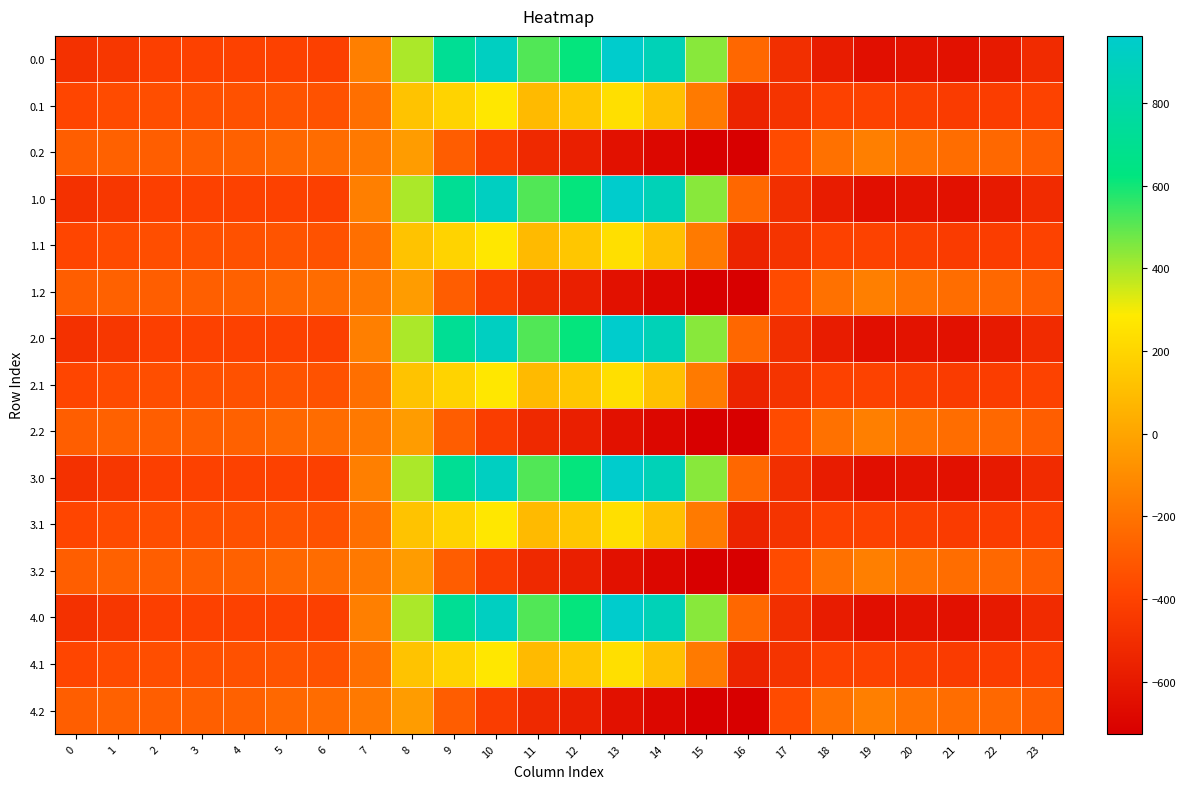

Reading right to left, list all the values displayed in this chart.

0.0: 23=-511.3	22=-592.3	21=-638.4	20=-629.9	19=-649.2	18=-586.7	17=-494.8	16=-250.9	15=443.0	14=870.3	13=962.7	12=619.4	11=516.0	10=916.2	9=716.9	8=395.3	7=-150.1	6=-408.0	5=-403.8	4=-404.9	3=-404.4	2=-410.3	1=-449.5	0=-482.0
0.1: 23=-399.4	22=-419.9	21=-432.4	20=-414.5	19=-400.2	18=-405.4	17=-466.6	16=-547.3	15=-173.1	14=113.7	13=241.5	12=134.6	11=87.0	10=274.1	9=191.1	8=125.2	7=-217.1	6=-332.2	5=-325.7	4=-339.6	3=-342.7	2=-347.9	1=-361.1	0=-384.6
0.2: 23=-287.5	22=-247.4	21=-226.4	20=-199.2	19=-151.0	18=-210.0	17=-362.4	16=-726.6	15=-725.8	14=-687.4	13=-640.4	12=-571.2	11=-520.6	10=-423.5	9=-288.5	8=-35.3	7=-176.6	6=-228.8	5=-245.0	4=-274.4	3=-281.0	2=-285.5	1=-272.7	0=-287.1
1.0: 23=-511.3	22=-592.3	21=-638.4	20=-629.9	19=-649.2	18=-586.7	17=-494.8	16=-250.9	15=443.0	14=870.3	13=962.7	12=619.4	11=516.0	10=916.2	9=716.9	8=395.3	7=-150.1	6=-408.0	5=-403.8	4=-404.9	3=-404.4	2=-410.3	1=-449.5	0=-482.0
1.1: 23=-399.4	22=-419.9	21=-432.4	20=-414.5	19=-400.2	18=-405.4	17=-466.6	16=-547.3	15=-173.1	14=113.7	13=241.5	12=134.6	11=87.0	10=274.1	9=191.1	8=125.2	7=-217.1	6=-332.2	5=-325.7	4=-339.6	3=-342.7	2=-347.9	1=-361.1	0=-384.6
1.2: 23=-287.5	22=-247.4	21=-226.4	20=-199.2	19=-151.0	18=-210.0	17=-362.4	16=-726.6	15=-725.8	14=-687.4	13=-640.4	12=-571.2	11=-520.6	10=-423.5	9=-288.5	8=-35.3	7=-176.6	6=-228.8	5=-245.0	4=-274.4	3=-281.0	2=-285.5	1=-272.7	0=-287.1
2.0: 23=-511.3	22=-592.3	21=-638.4	20=-629.9	19=-649.2	18=-586.7	17=-494.8	16=-250.9	15=443.0	14=870.3	13=962.7	12=619.4	11=516.0	10=916.2	9=716.9	8=395.3	7=-150.1	6=-408.0	5=-403.8	4=-404.9	3=-404.4	2=-410.3	1=-449.5	0=-482.0
2.1: 23=-399.4	22=-419.9	21=-432.4	20=-414.5	19=-400.2	18=-405.4	17=-466.6	16=-547.3	15=-173.1	14=113.7	13=241.5	12=134.6	11=87.0	10=274.1	9=191.1	8=125.2	7=-217.1	6=-332.2	5=-325.7	4=-339.6	3=-342.7	2=-347.9	1=-361.1	0=-384.6
2.2: 23=-287.5	22=-247.4	21=-226.4	20=-199.2	19=-151.0	18=-210.0	17=-362.4	16=-726.6	15=-725.8	14=-687.4	13=-640.4	12=-571.2	11=-520.6	10=-423.5	9=-288.5	8=-35.3	7=-176.6	6=-228.8	5=-245.0	4=-274.4	3=-281.0	2=-285.5	1=-272.7	0=-287.1
3.0: 23=-511.3	22=-592.3	21=-638.4	20=-629.9	19=-649.2	18=-586.7	17=-494.8	16=-250.9	15=443.0	14=870.3	13=962.7	12=619.4	11=516.0	10=916.2	9=716.9	8=395.3	7=-150.1	6=-408.0	5=-403.8	4=-404.9	3=-404.4	2=-410.3	1=-449.5	0=-482.0
3.1: 23=-399.4	22=-419.9	21=-432.4	20=-414.5	19=-400.2	18=-405.4	17=-466.6	16=-547.3	15=-173.1	14=113.7	13=241.5	12=134.6	11=87.0	10=274.1	9=191.1	8=125.2	7=-217.1	6=-332.2	5=-325.7	4=-339.6	3=-342.7	2=-347.9	1=-361.1	0=-384.6
3.2: 23=-287.5	22=-247.4	21=-226.4	20=-199.2	19=-151.0	18=-210.0	17=-362.4	16=-726.6	15=-725.8	14=-687.4	13=-640.4	12=-571.2	11=-520.6	10=-423.5	9=-288.5	8=-35.3	7=-176.6	6=-228.8	5=-245.0	4=-274.4	3=-281.0	2=-285.5	1=-272.7	0=-287.1
4.0: 23=-511.3	22=-592.3	21=-638.4	20=-629.9	19=-649.2	18=-586.7	17=-494.8	16=-250.9	15=443.0	14=870.3	13=962.7	12=619.4	11=516.0	10=916.2	9=716.9	8=395.3	7=-150.1	6=-408.0	5=-403.8	4=-404.9	3=-404.4	2=-410.3	1=-449.5	0=-482.0
4.1: 23=-399.4	22=-419.9	21=-432.4	20=-414.5	19=-400.2	18=-405.4	17=-466.6	16=-547.3	15=-173.1	14=113.7	13=241.5	12=134.6	11=87.0	10=274.1	9=191.1	8=125.2	7=-217.1	6=-332.2	5=-325.7	4=-339.6	3=-342.7	2=-347.9	1=-361.1	0=-384.6
4.2: 23=-287.5	22=-247.4	21=-226.4	20=-199.2	19=-151.0	18=-210.0	17=-362.4	16=-726.6	15=-725.8	14=-687.4	13=-640.4	12=-571.2	11=-520.6	10=-423.5	9=-288.5	8=-35.3	7=-176.6	6=-228.8	5=-245.0	4=-274.4	3=-281.0	2=-285.5	1=-272.7	0=-287.1